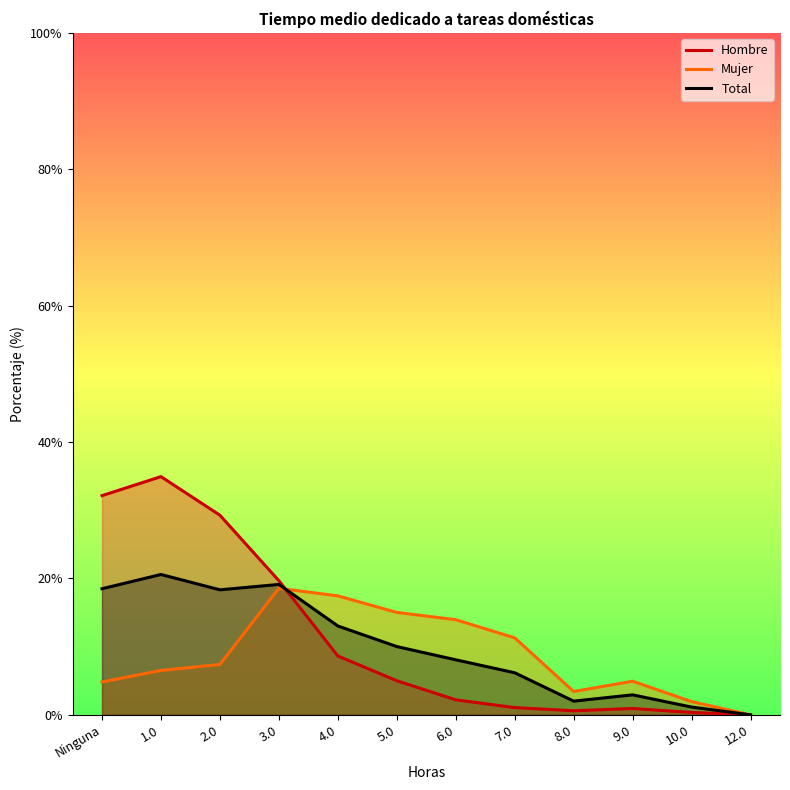

How many values in Mujer are above zero?

11